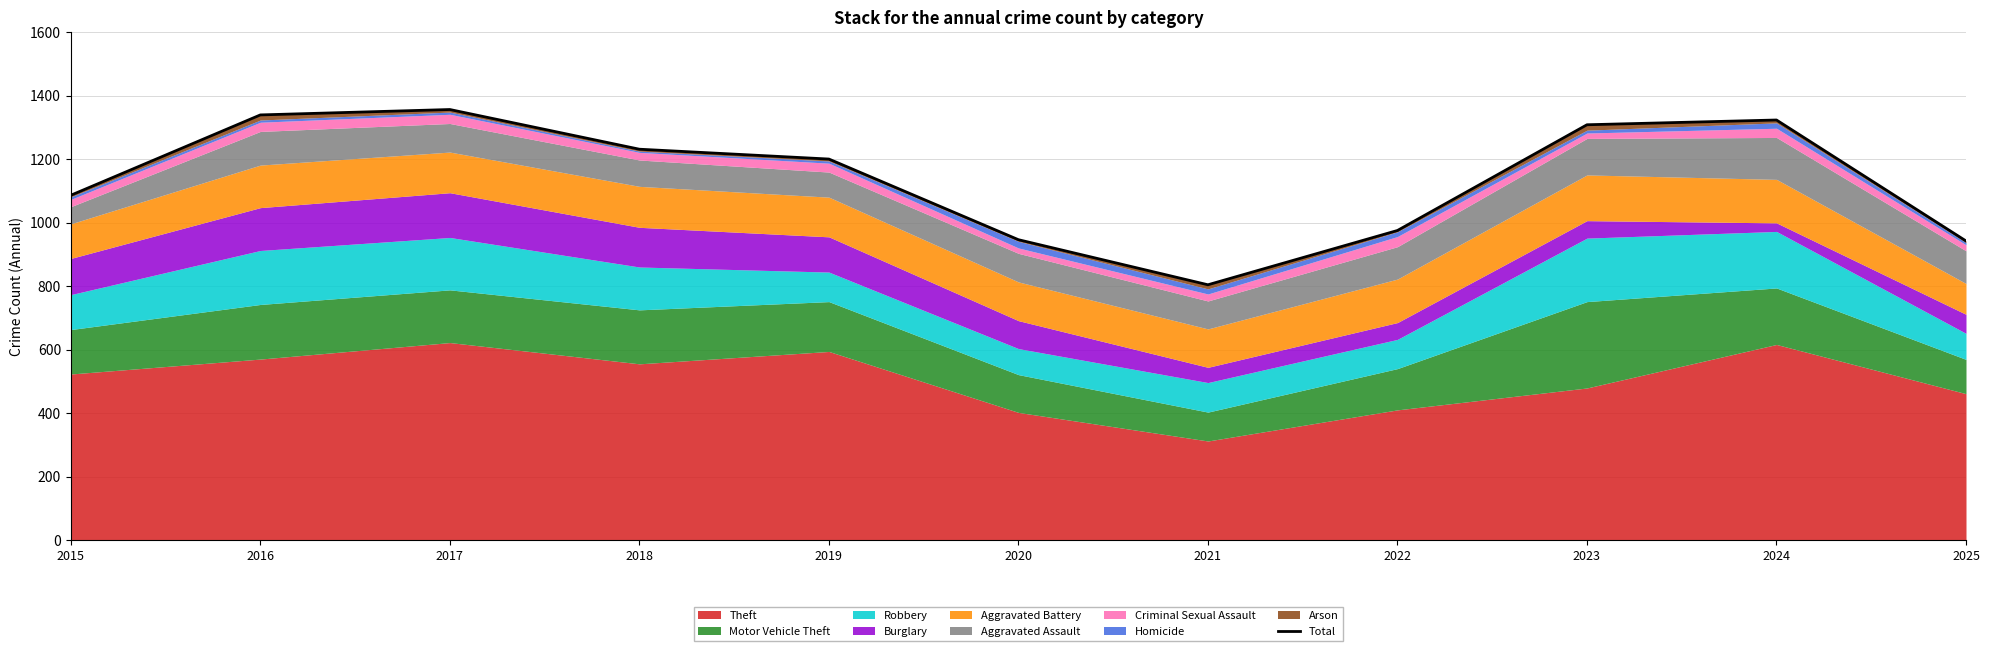

True or false: the data shows 1200 at 2019.

True